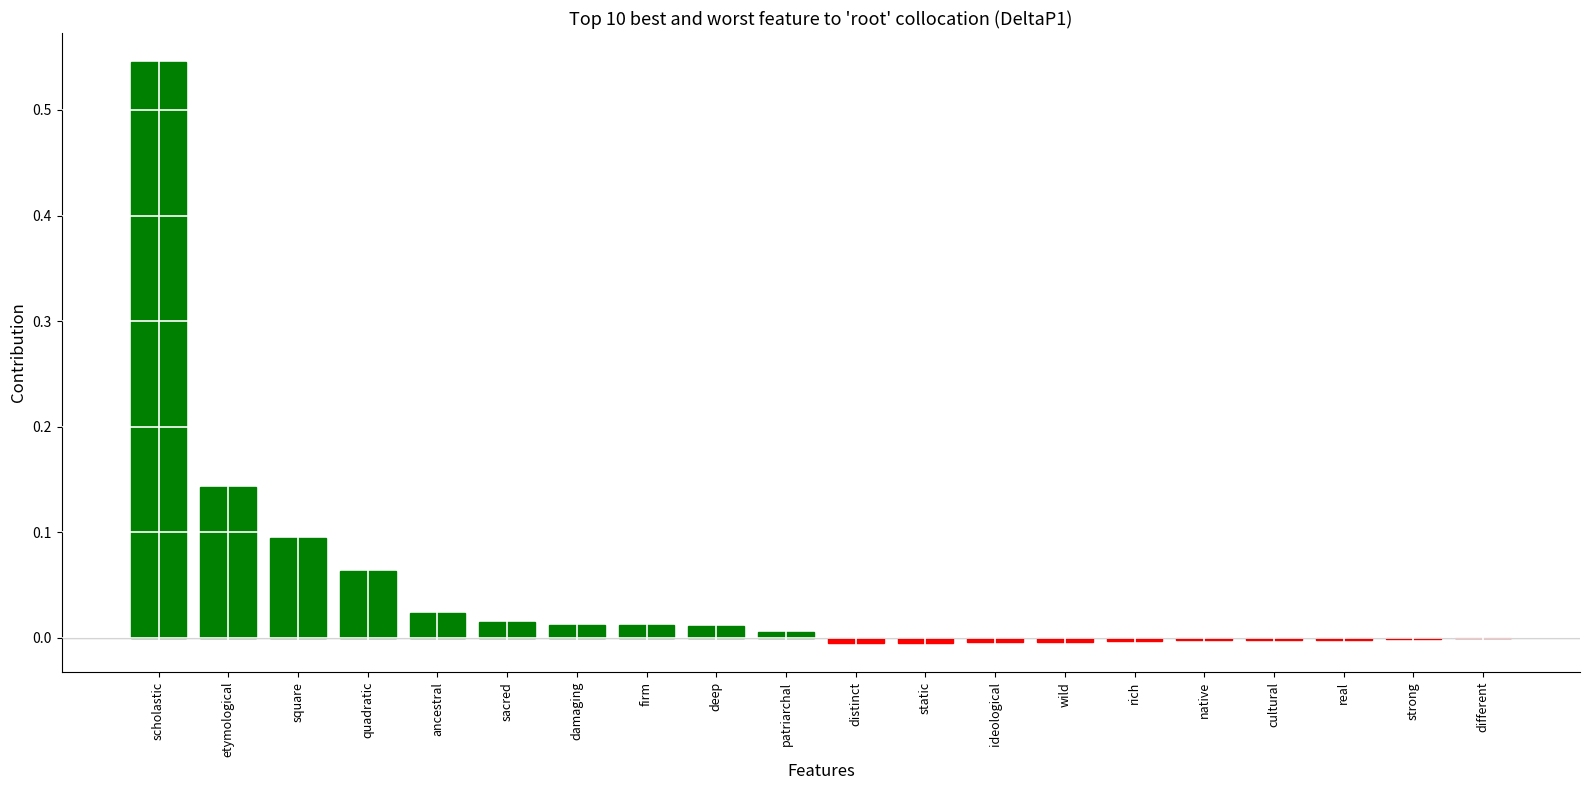

Where does the data first go above 0?

scholastic